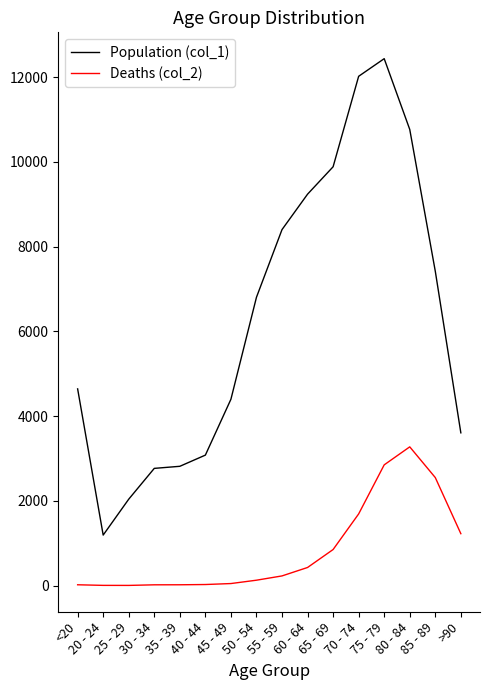

At which label is Deaths (col_2) closest to 1638?

70 - 74